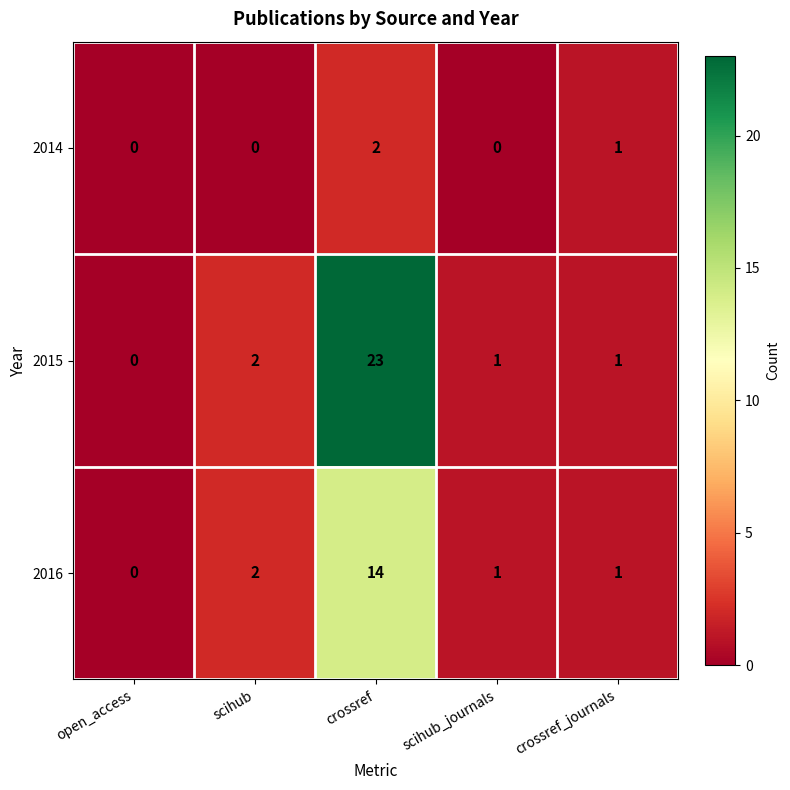

Which series has the widest spread of values?

2015